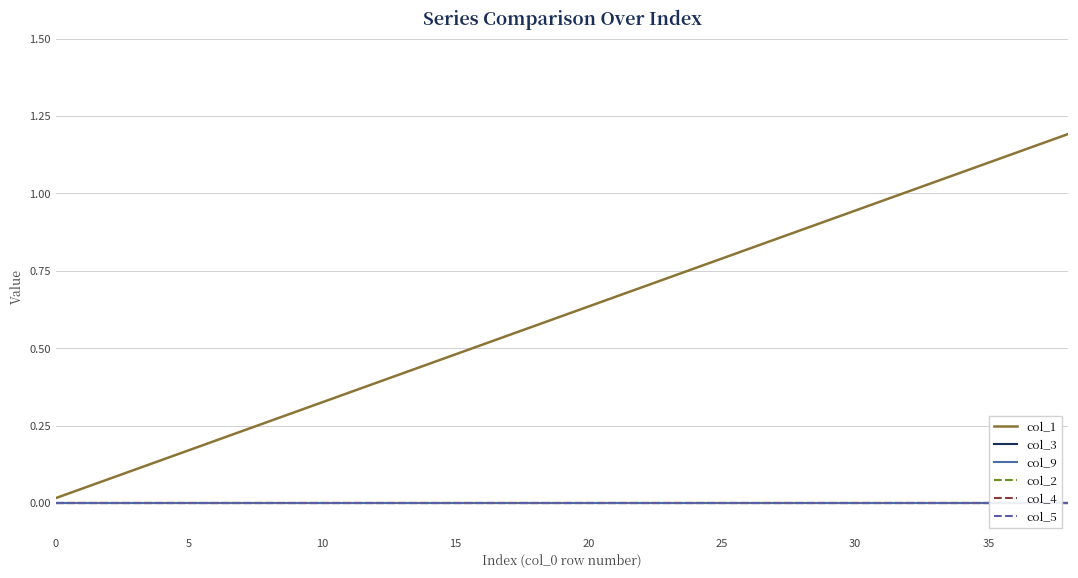

Is it true that col_1 equals 0.1 at 15?

False